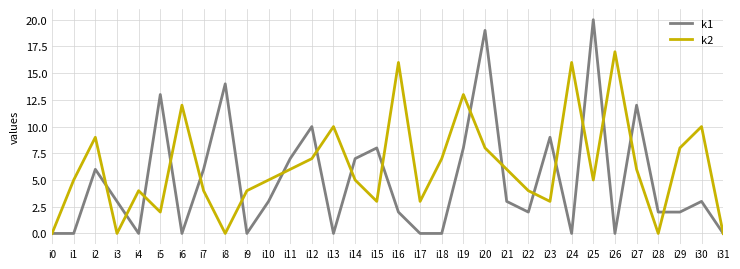

What value does the k1 series have at i15, to the nearest 5?

10